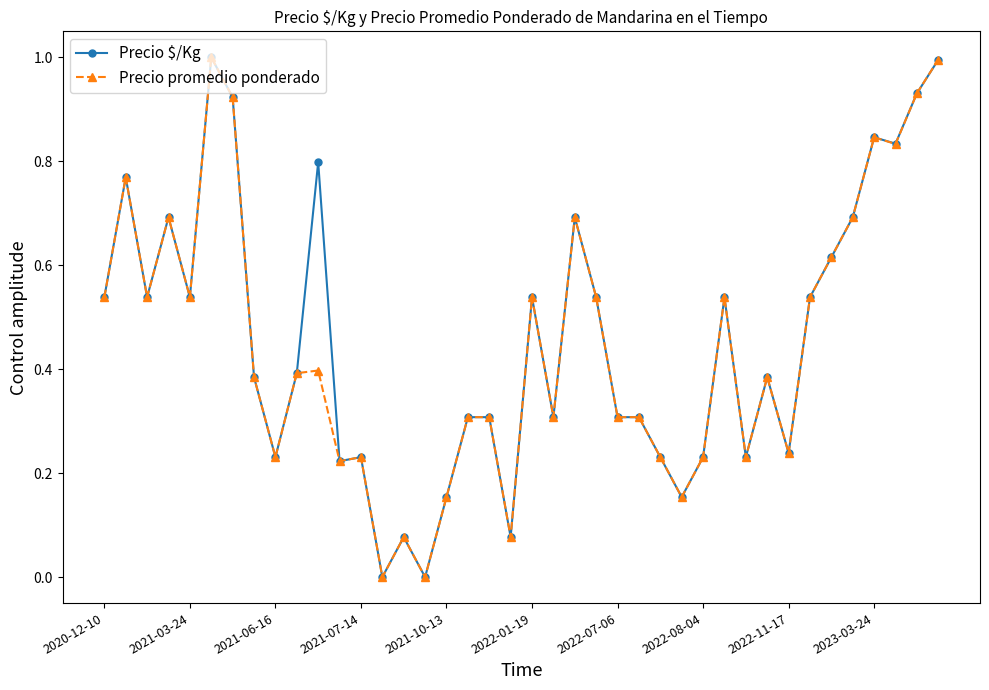

True or false: Precio $/Kg has more than 2 points higher than both neighbors.

True